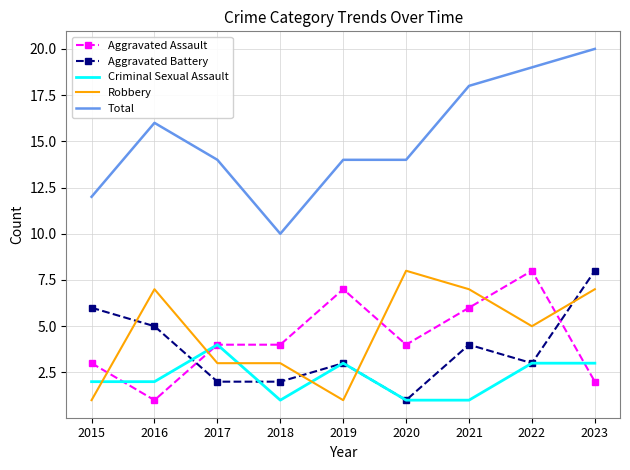

What is the sum of all Aggravated Battery values?

34